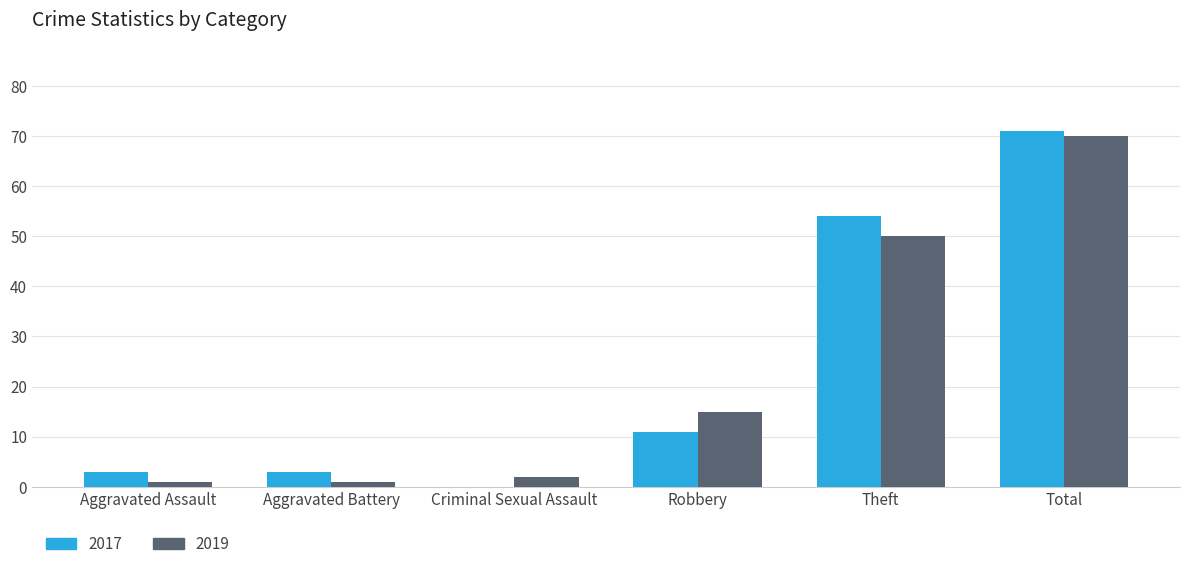

The 2019 series shows 50 at Theft. True or false?

True